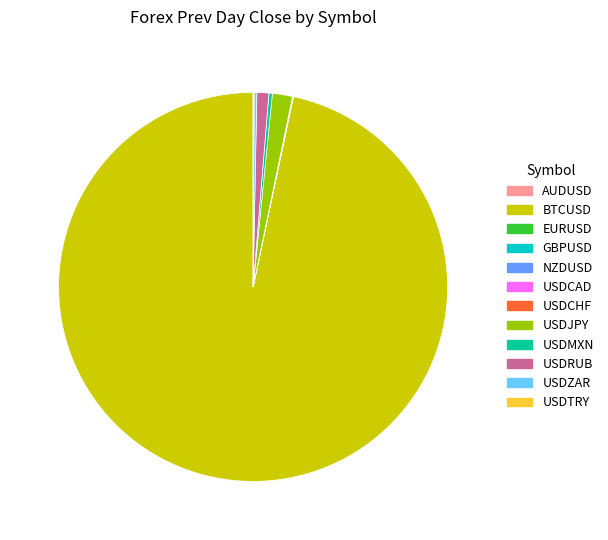

Does USDJPY account for over 50% of the chart?

No